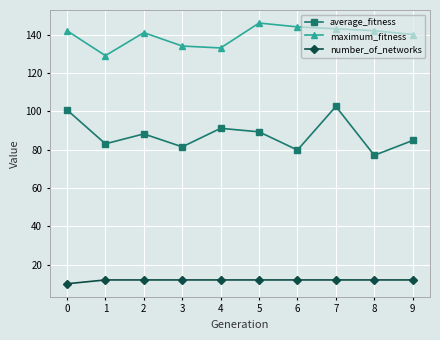

The value of average_fitness at 3 is 81.4. True or false?

True